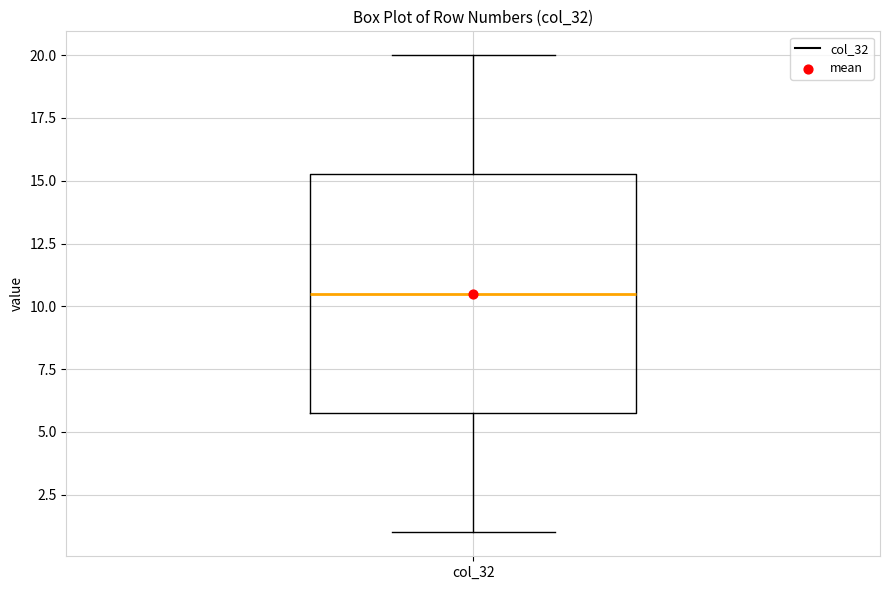

Where is the upper edge of the box for col_32 on the y-axis? The values are not printed on the chart, so give them approximately, as read against the axis.

15.5